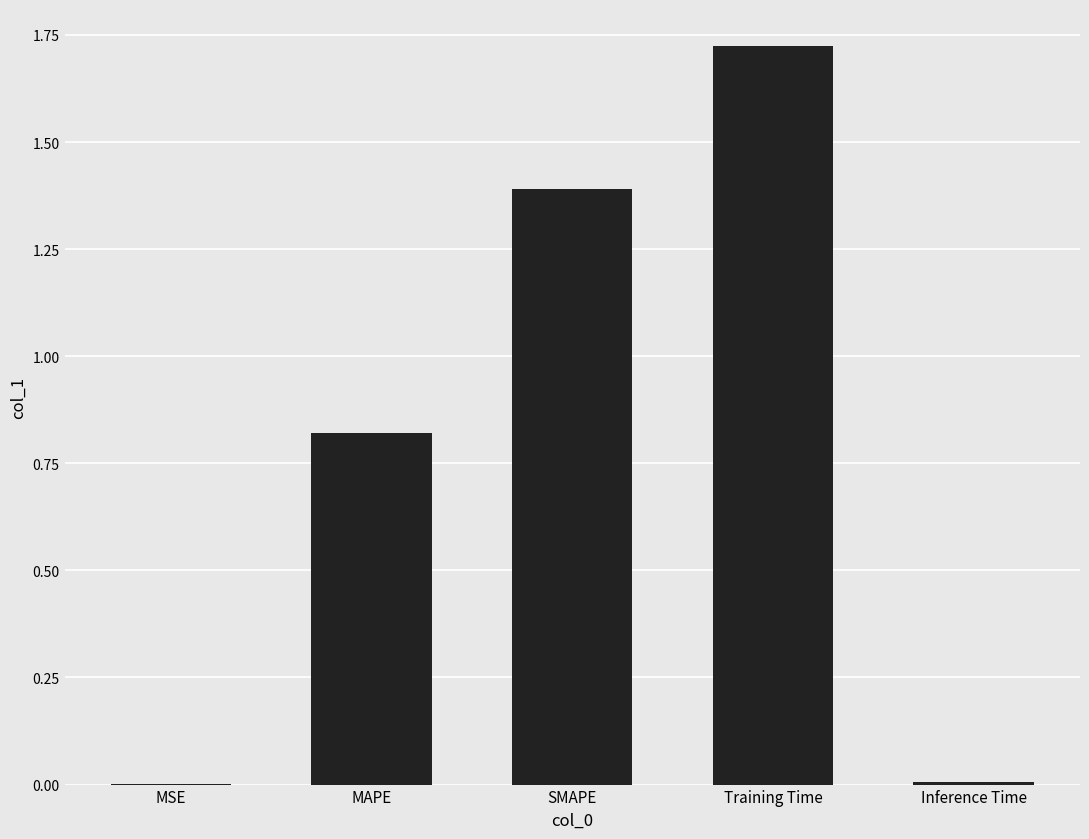

The value at MAPE is 0.5. True or false?

False